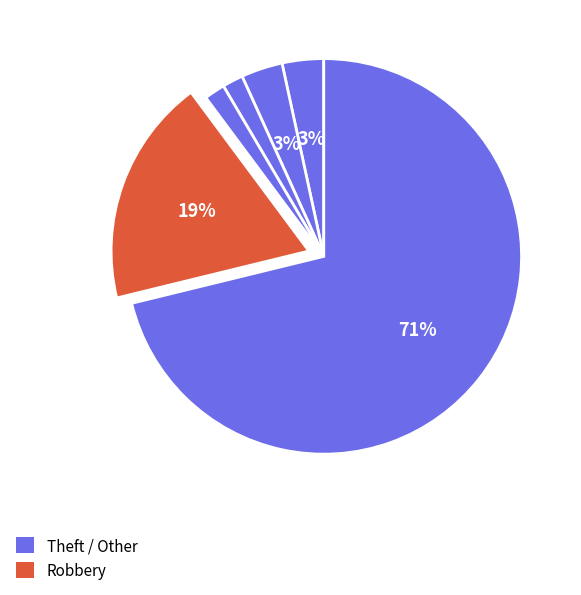

Is there any slice that represents more than half of the pie?

Yes